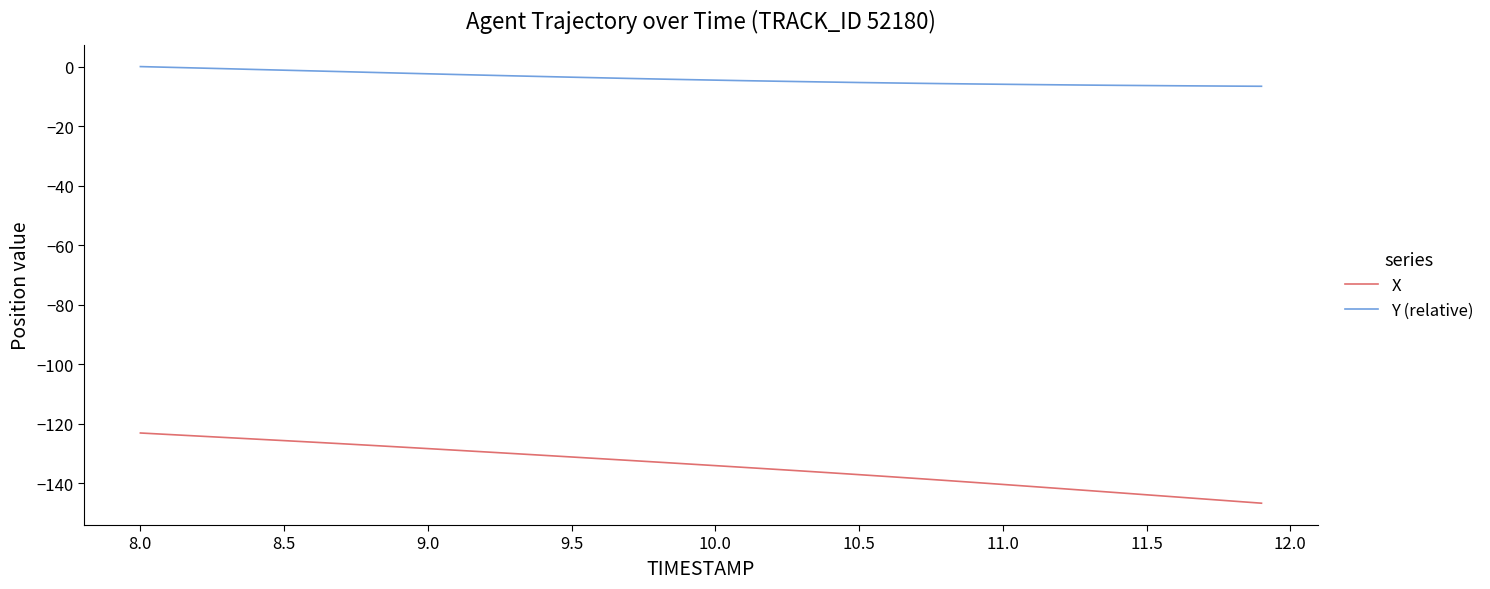

What is the lowest value of the Y (relative) series?

-6.6